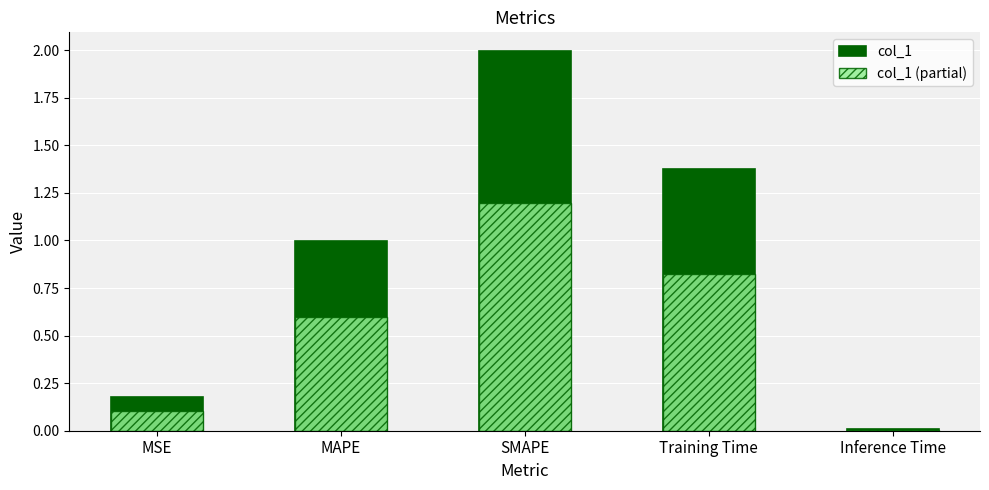

Reading left to right, what are all the values shown in this chart?

col_1: MSE=0.2	MAPE=1.0	SMAPE=2.0	Training Time=1.4	Inference Time=0.0
col_1 (partial): MSE=0.1	MAPE=0.6	SMAPE=1.2	Training Time=0.8	Inference Time=0.0